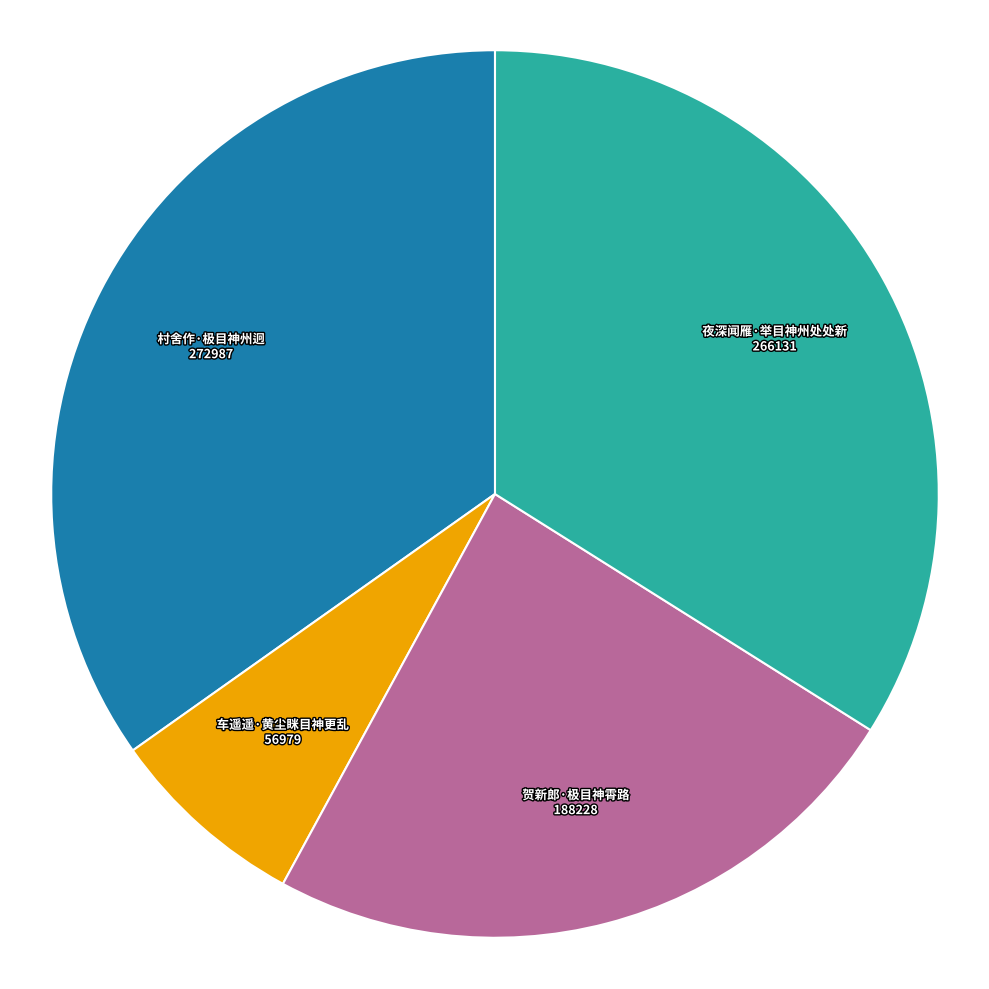

Which category has the smallest portion of the pie?

车遥遥·黄尘眯目神更乱